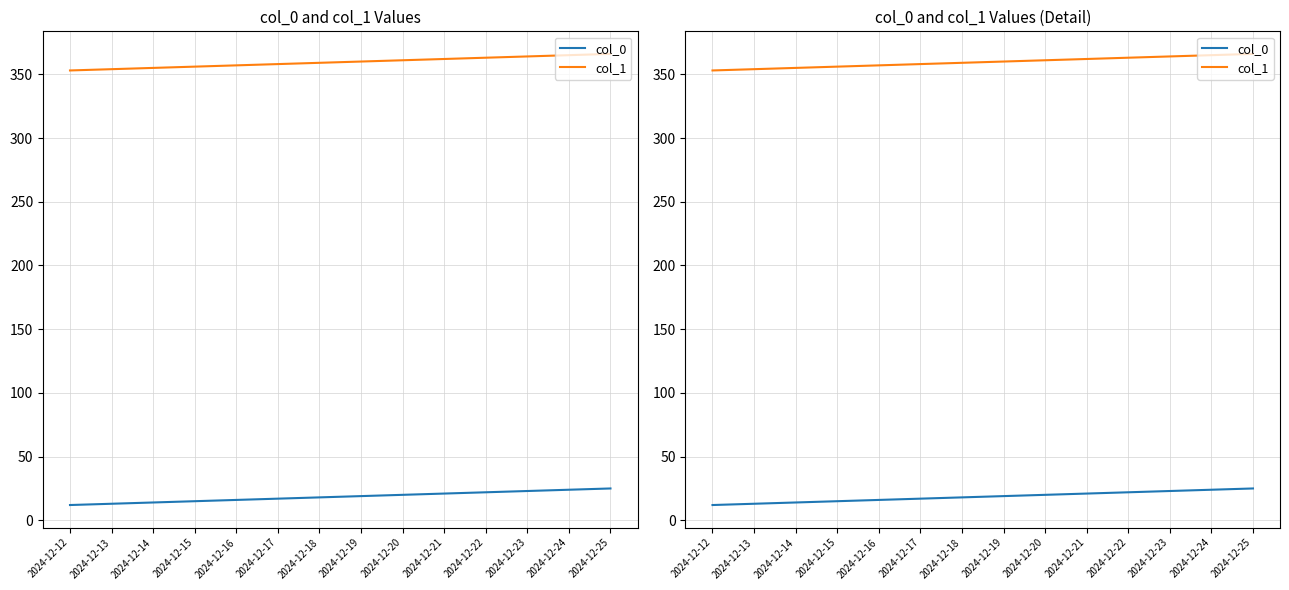

What is the value of the col_0 point at the 11th from the left?

22